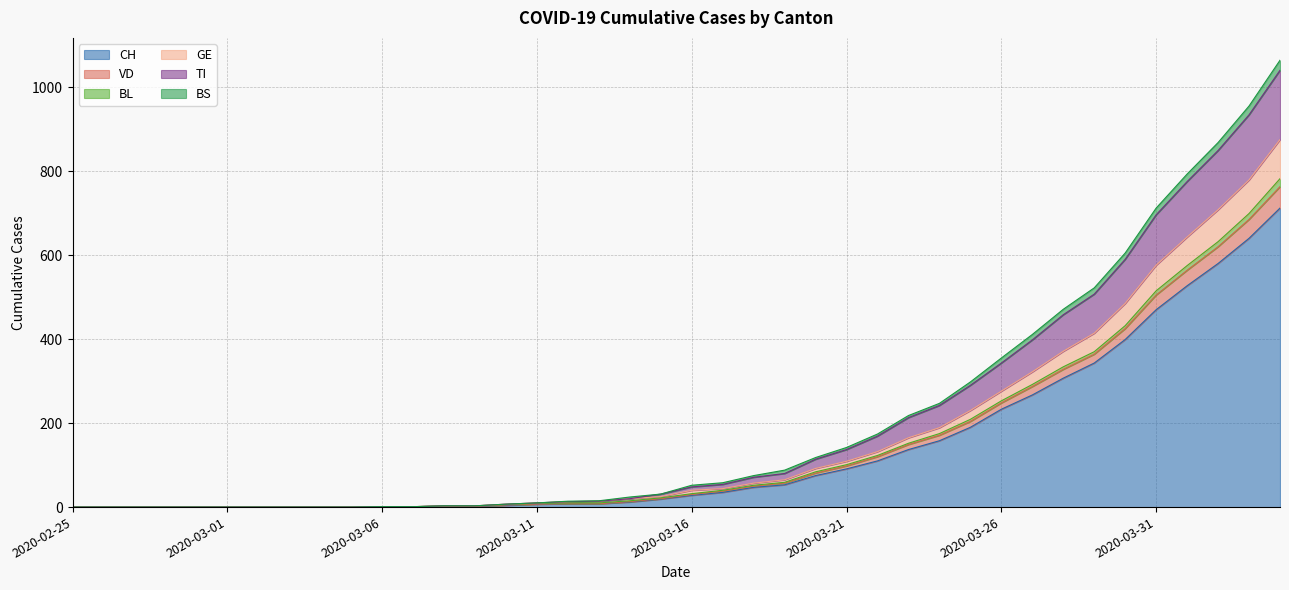

What is the maximum value for CH?

712